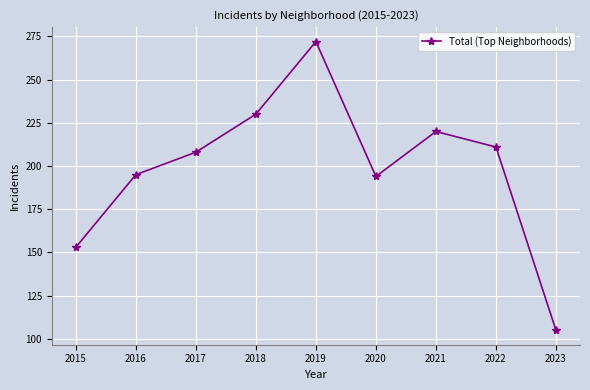

What value does the data have at 2022, to the nearest 50?

200